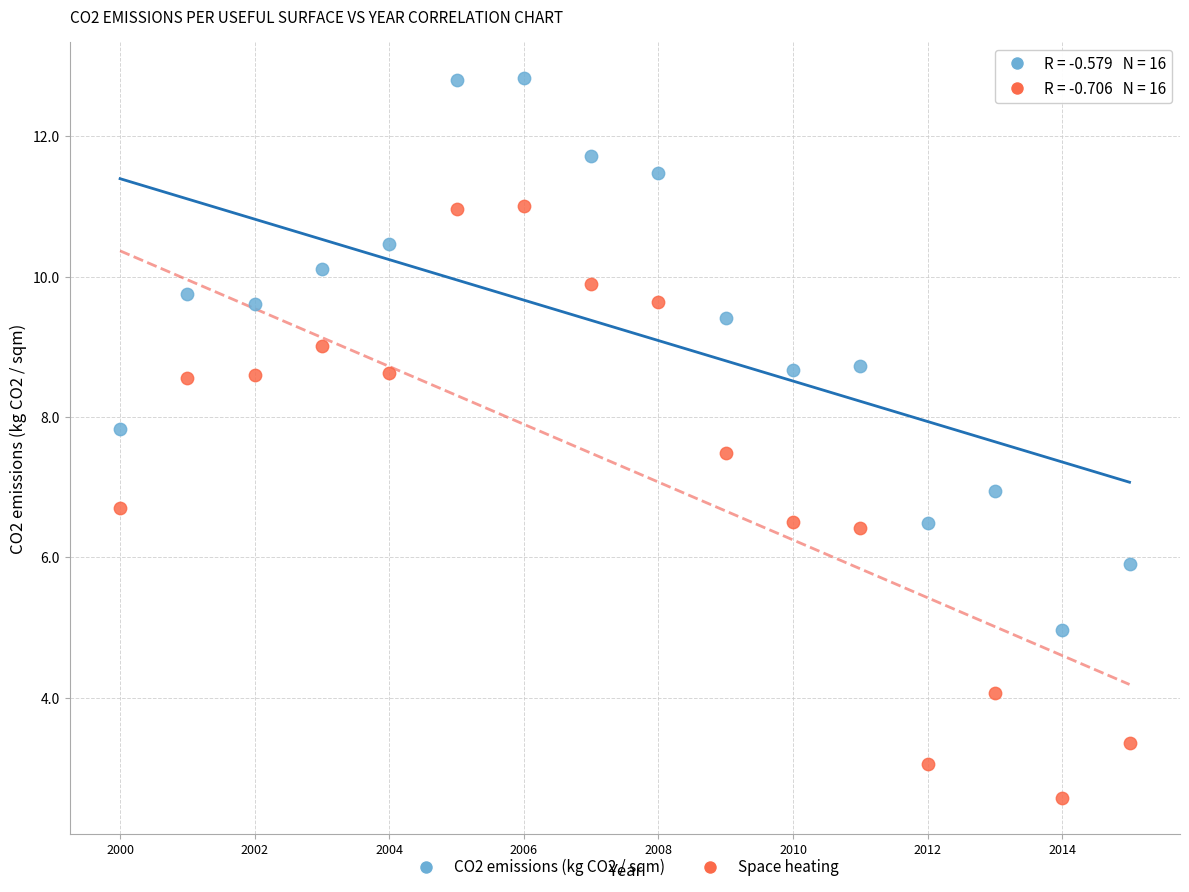

What is the X range (max minus min) for the scatter plot?

15.0